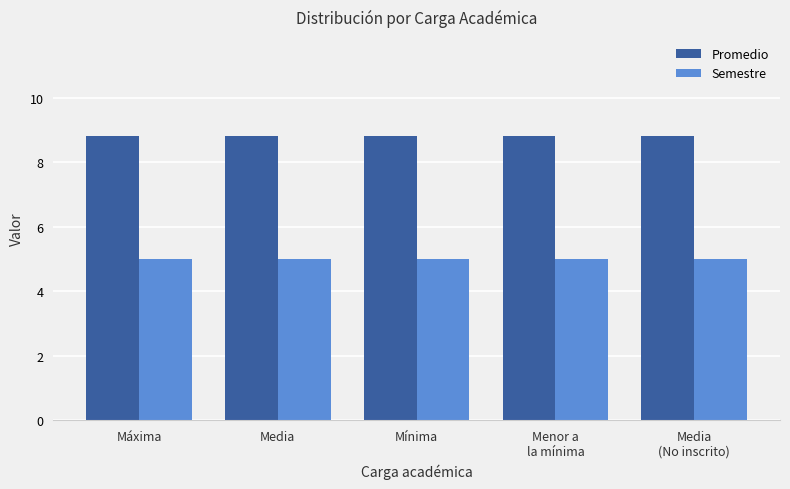

What is the value of the Semestre bar at the 1st from the left?

5.0